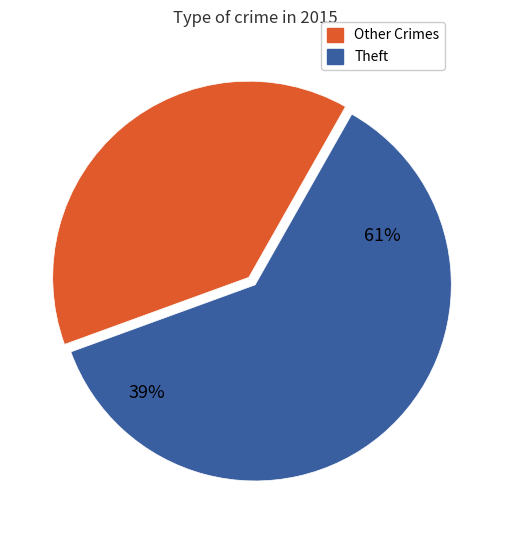

Does Homicide account for over 50% of the chart?

No